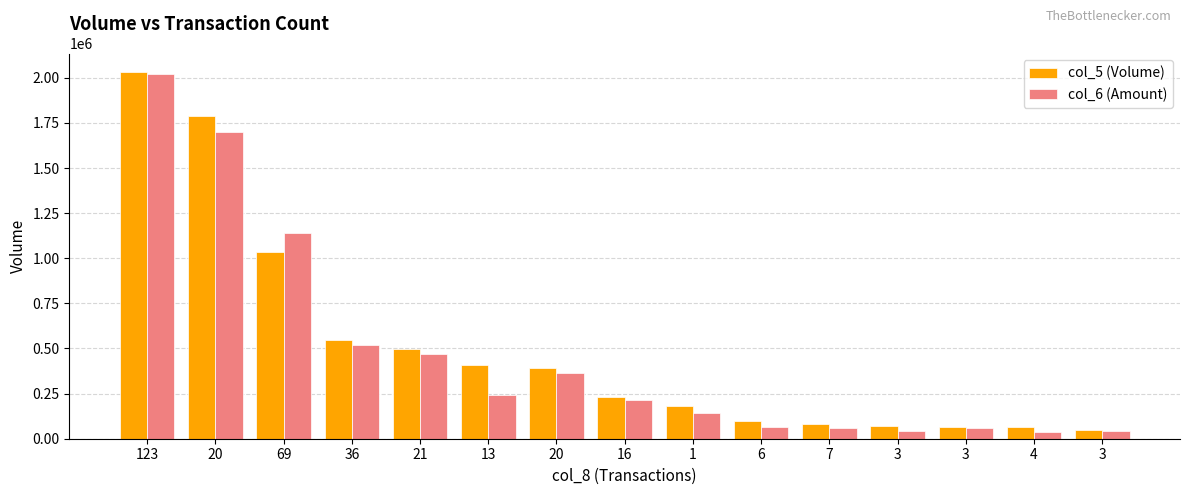

Reading right to left, what are all the values shown in this chart?

col_5 (Volume): 51000	65000	66000	70000	80000	100000	183000	233000	394000	406000	497000	549000	1036000	1789000	2033000
col_6 (Amount): 40220	35550	60220	45100	56700	67300	140910	213590	361590	242900	468410	517320	1139240	1699130	2018320